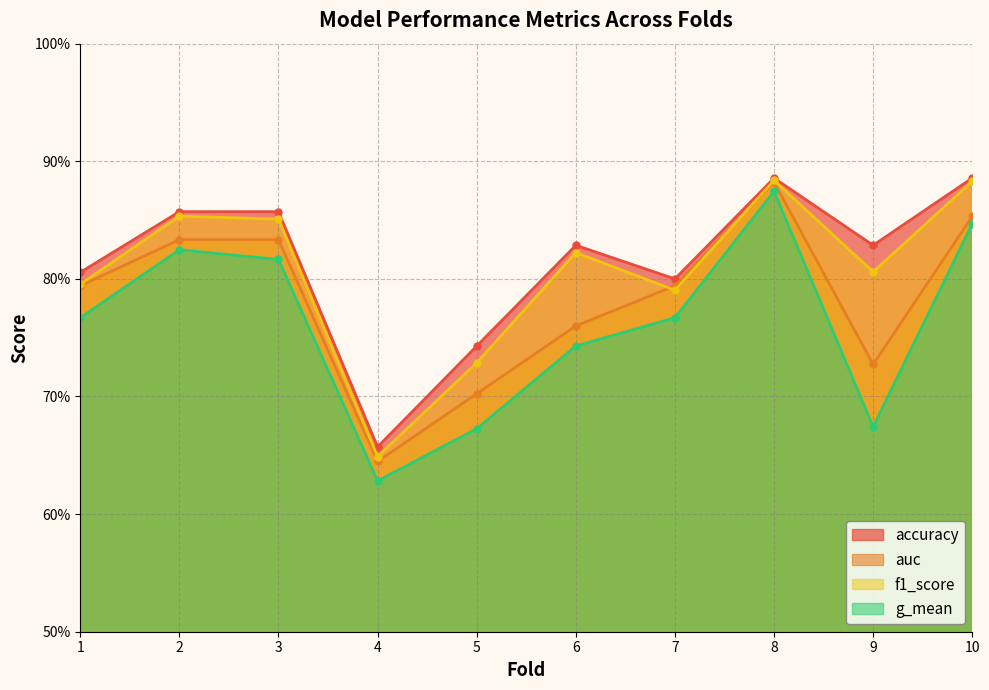

What is the maximum value for accuracy?

0.9